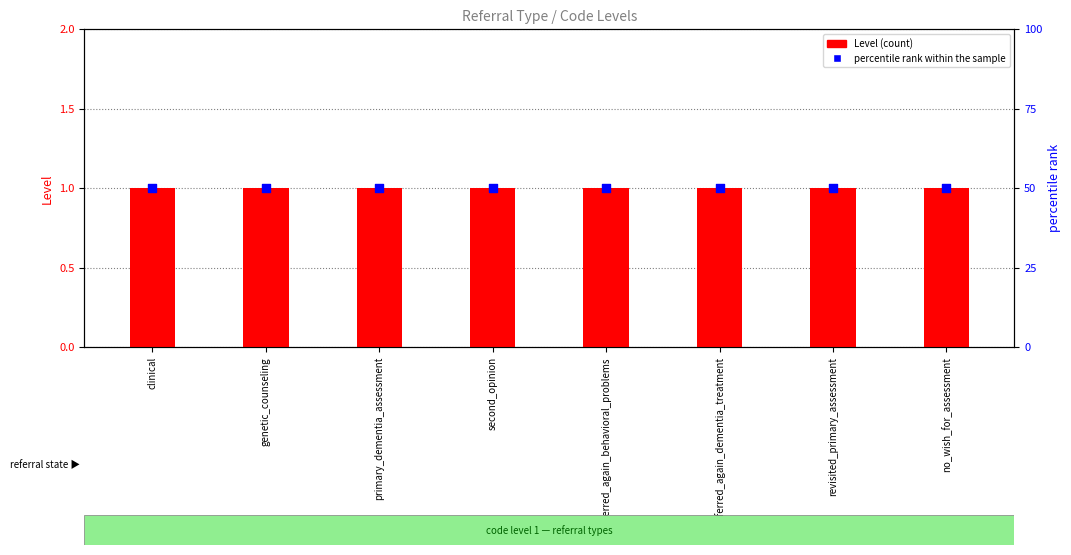

Which series reaches the minimum Y coordinate?

Level